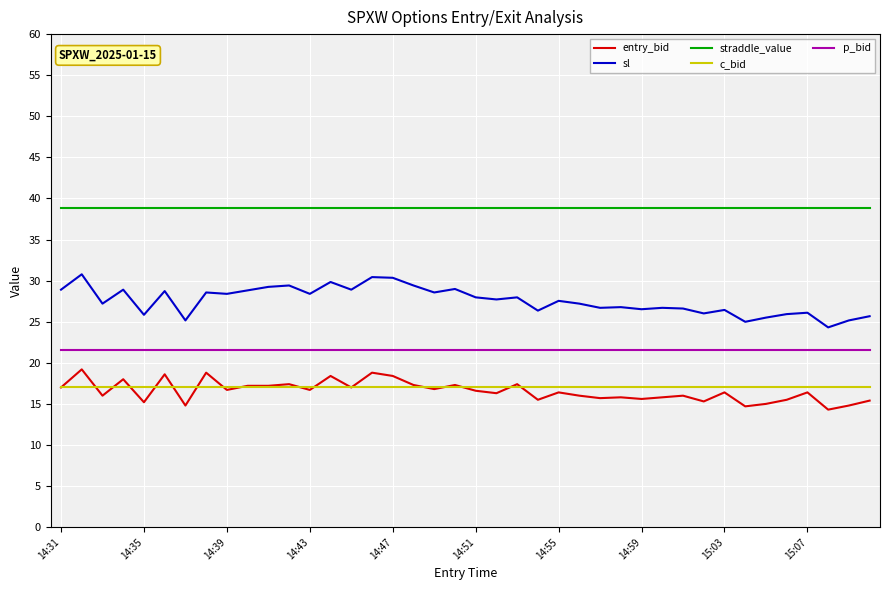

Which series has the largest range (max minus min)?

sl